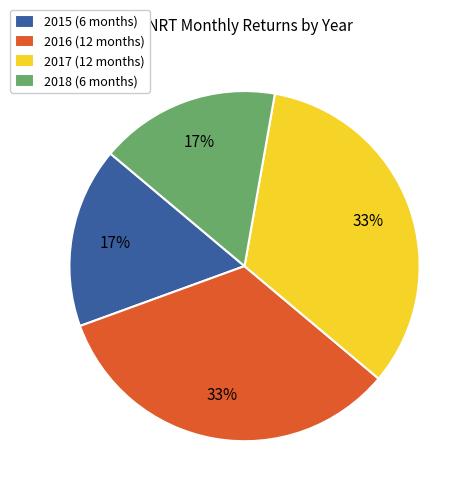

Which has a higher value, 2016 or 2015?

2016